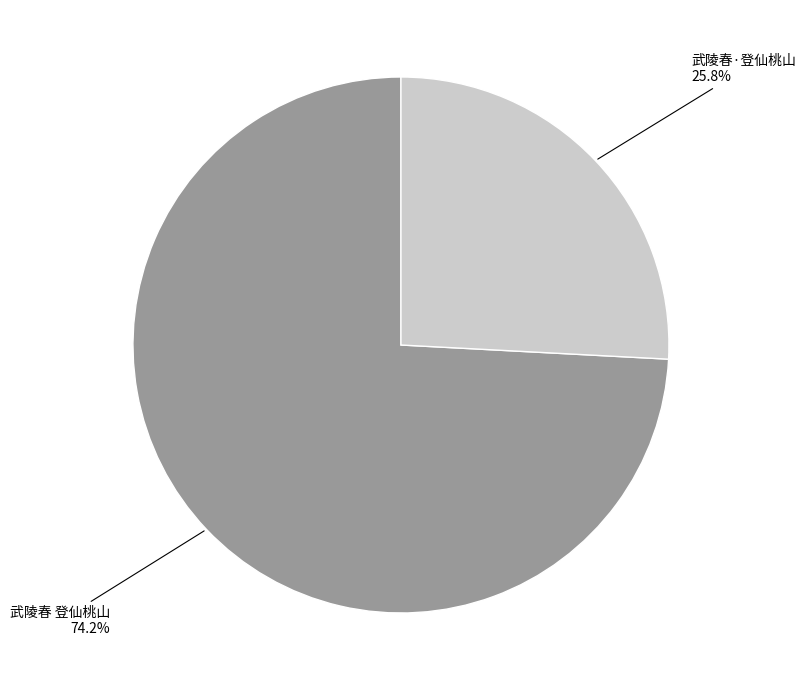

To the nearest percent, what portion does 武陵春·登仙桃山 represent?

26%